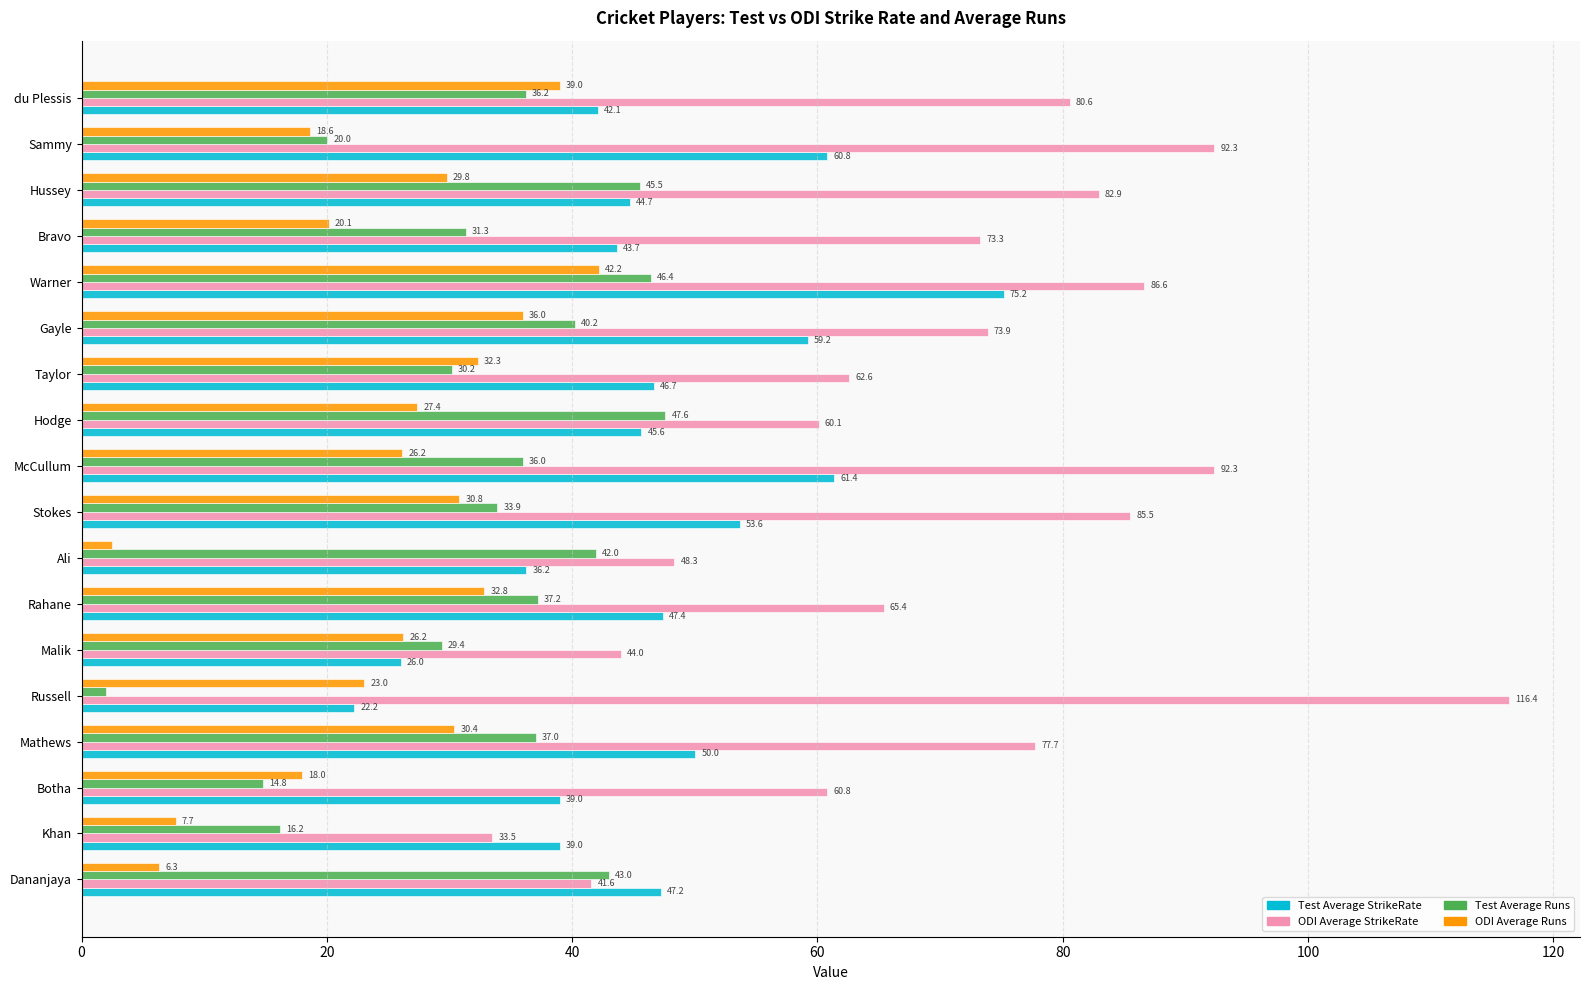

What is the difference between the maximum and minimum values in the Test Average StrikeRate series?

53.0